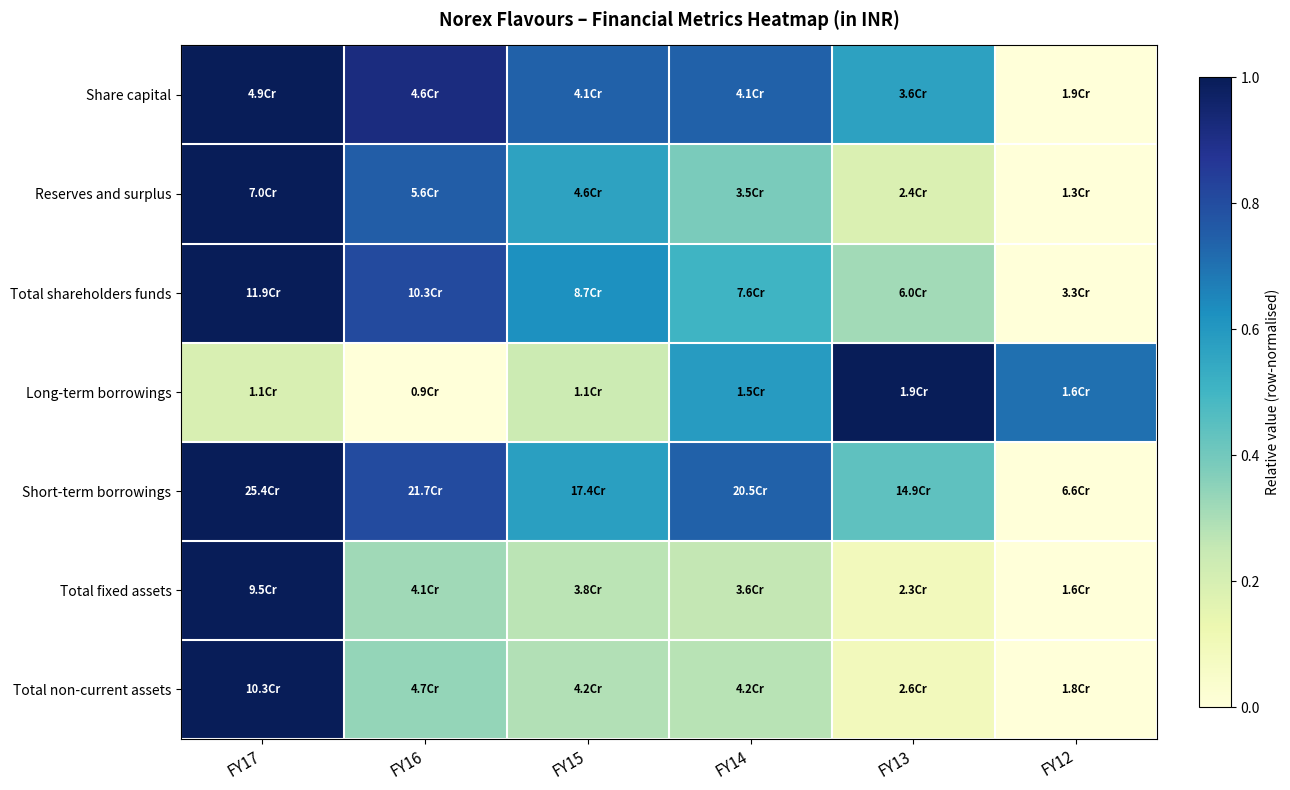

At which category is the sum across all series the highest?

FY17